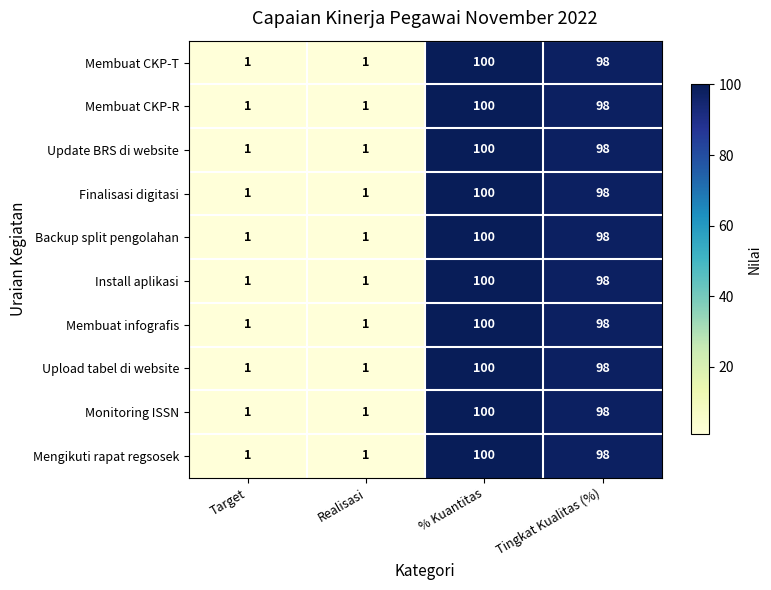

Where does the Update BRS di website series first go above 98?

% Kuantitas